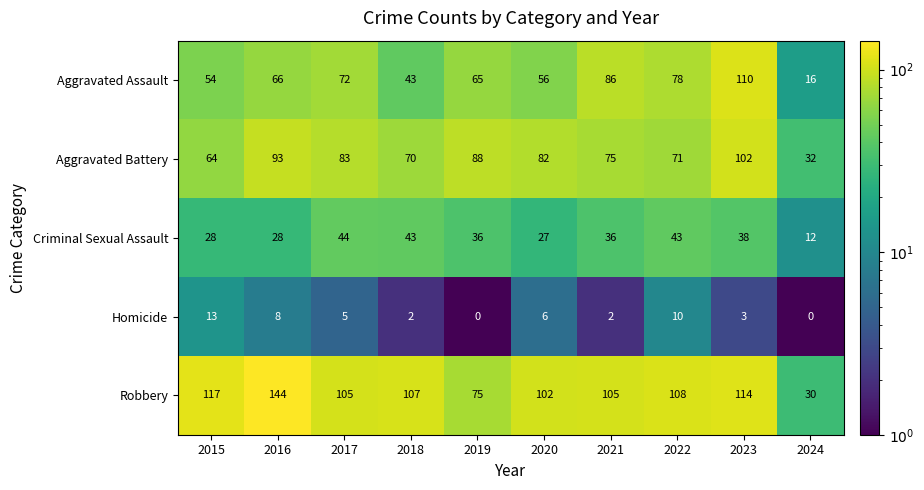

At which category is the sum across all series the highest?

2023